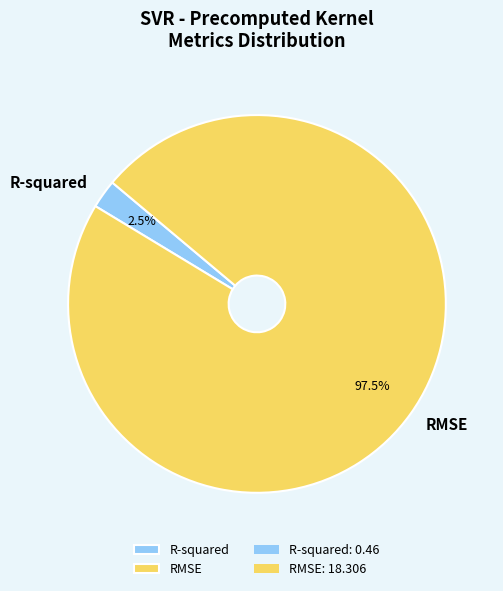

Between R-squared and RMSE, which is larger?

RMSE